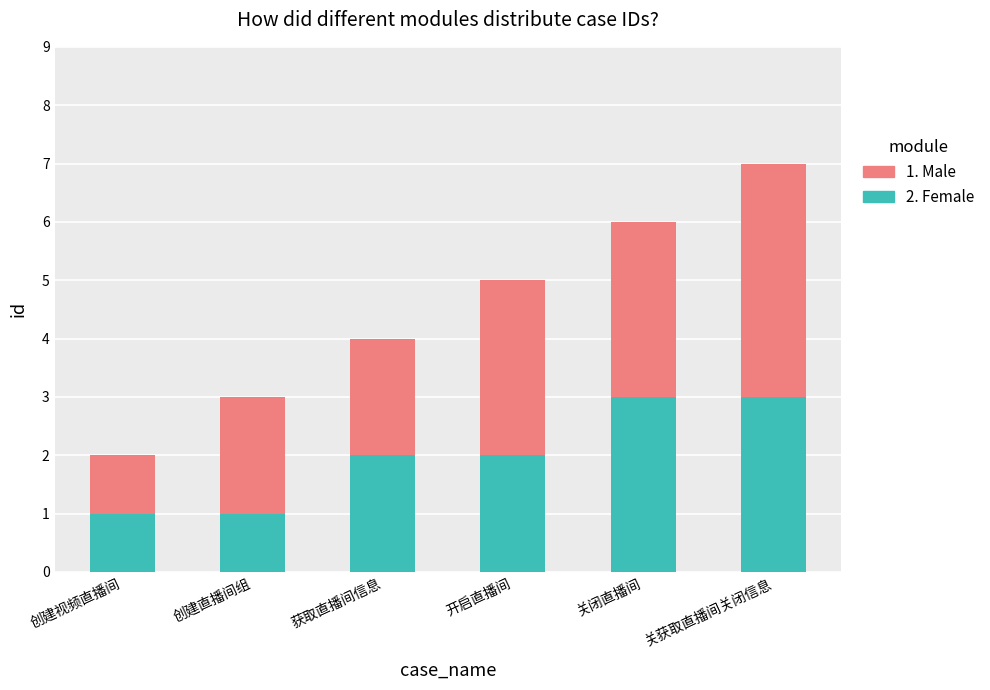

The 2. Female series shows 2 at 获取直播间信息. True or false?

True